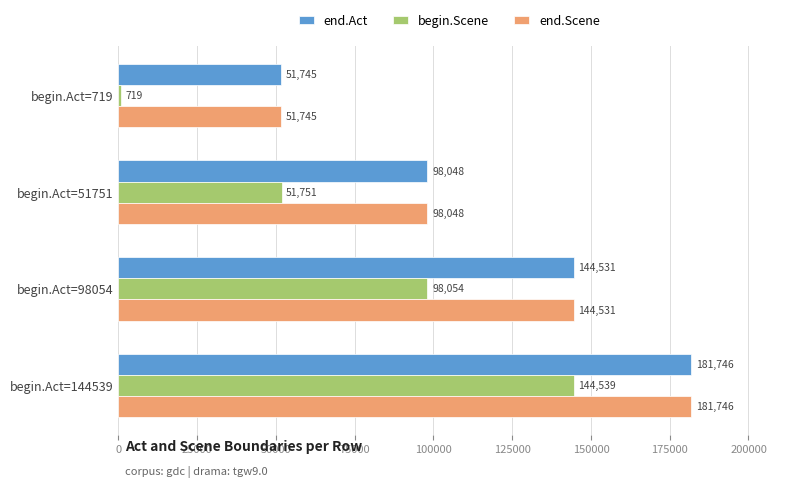

Which series has the widest spread of values?

begin.Scene